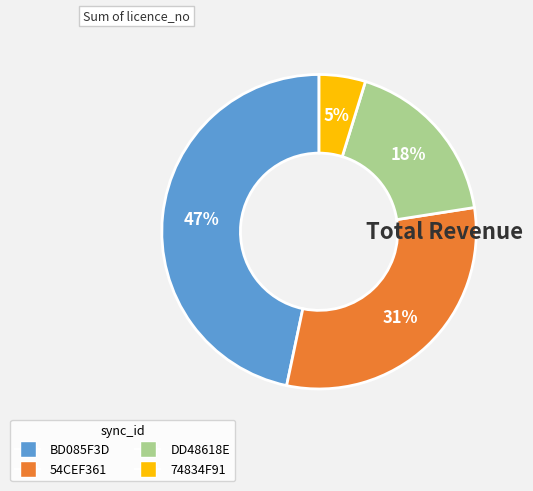

Is there any slice that represents more than half of the pie?

No